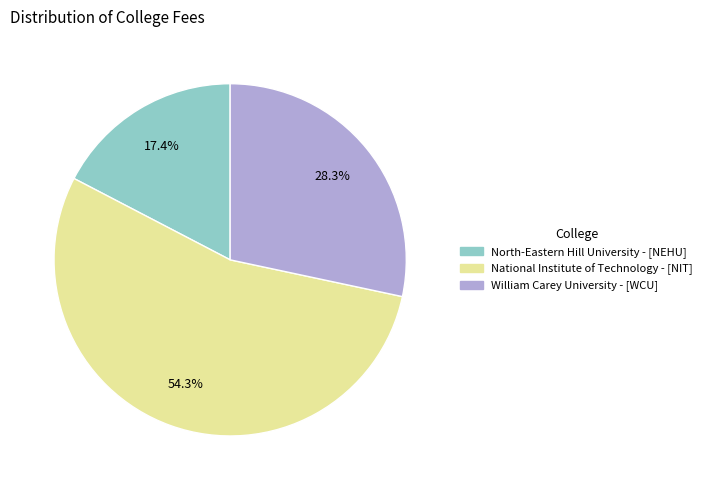

Approximately how many times larger is the value at National Institute of Technology - [NIT] compared to North-Eastern Hill University - [NEHU]?

3.1